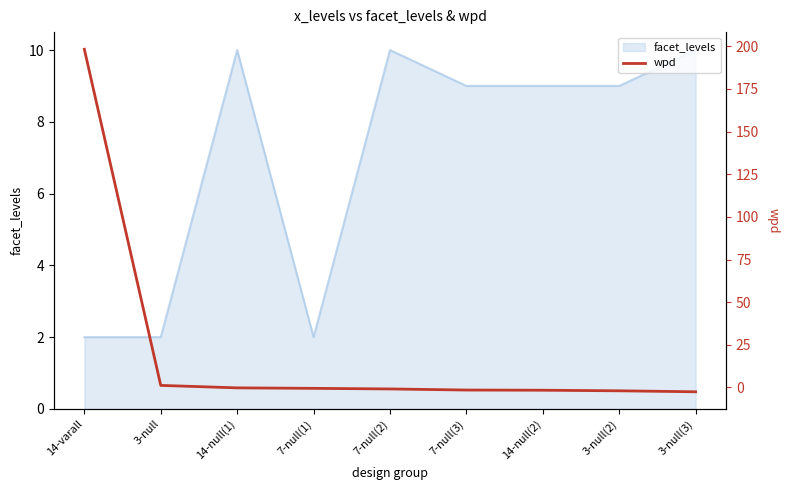

How many data points does each series have?

9